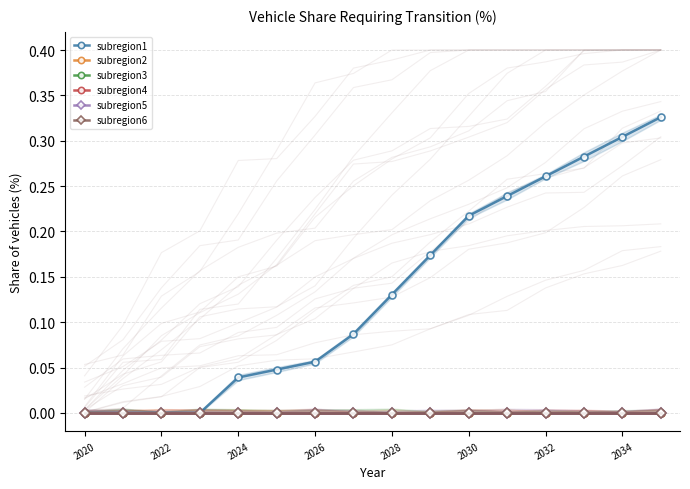

The subregion1 series shows 0.1 at 2024. True or false?

False